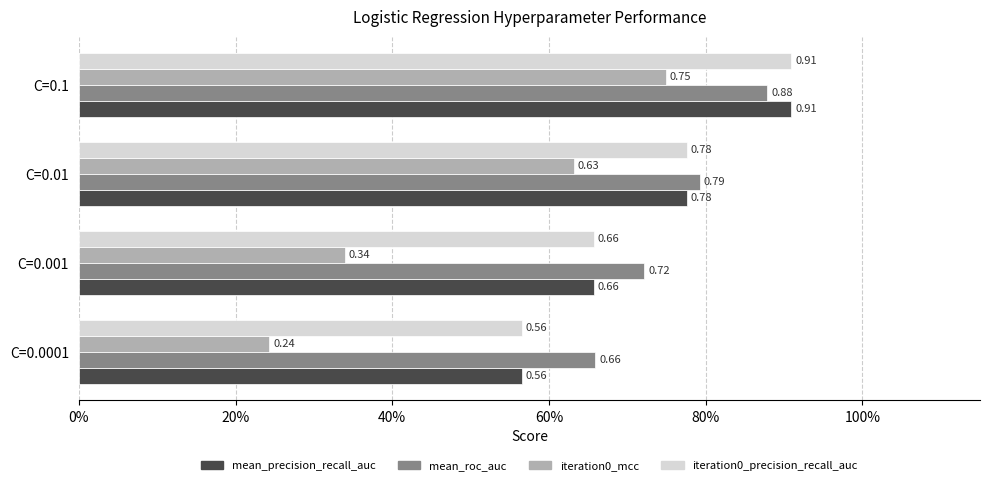

What is the difference between the second highest and second lowest values in the mean_precision_recall_auc series?

0.1